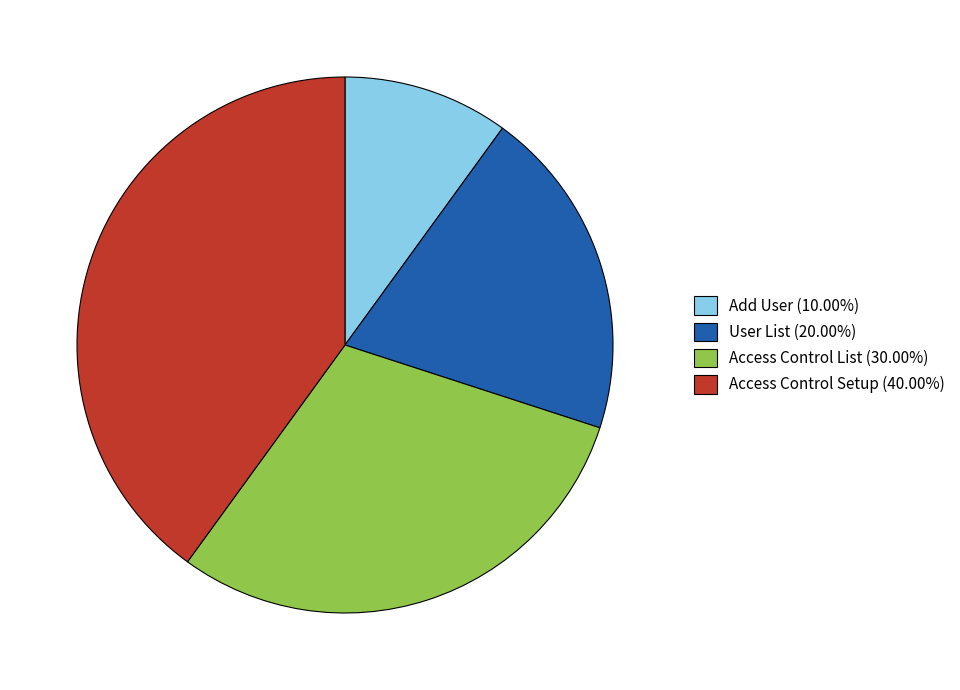

Is the sum of Access Control Setup (40.00%) and User List (20.00%) greater than half?

Yes